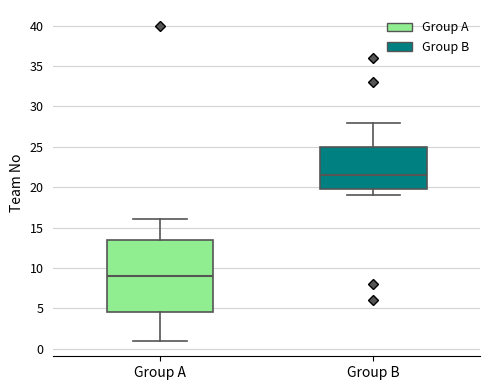

Where is the upper edge of the box for Group A on the y-axis? The values are not printed on the chart, so give them approximately, as read against the axis.

13.5